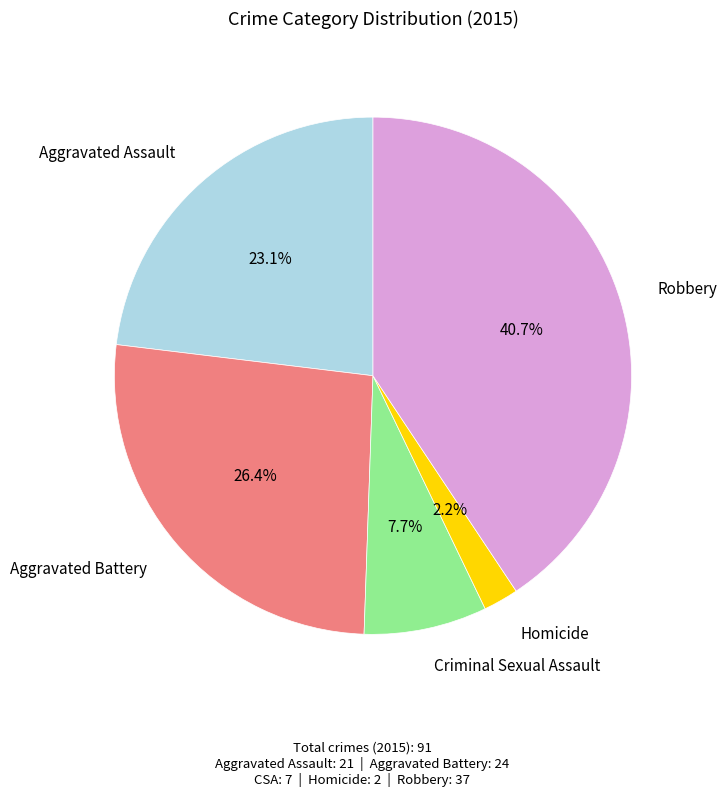

Is there a majority slice in this chart?

No